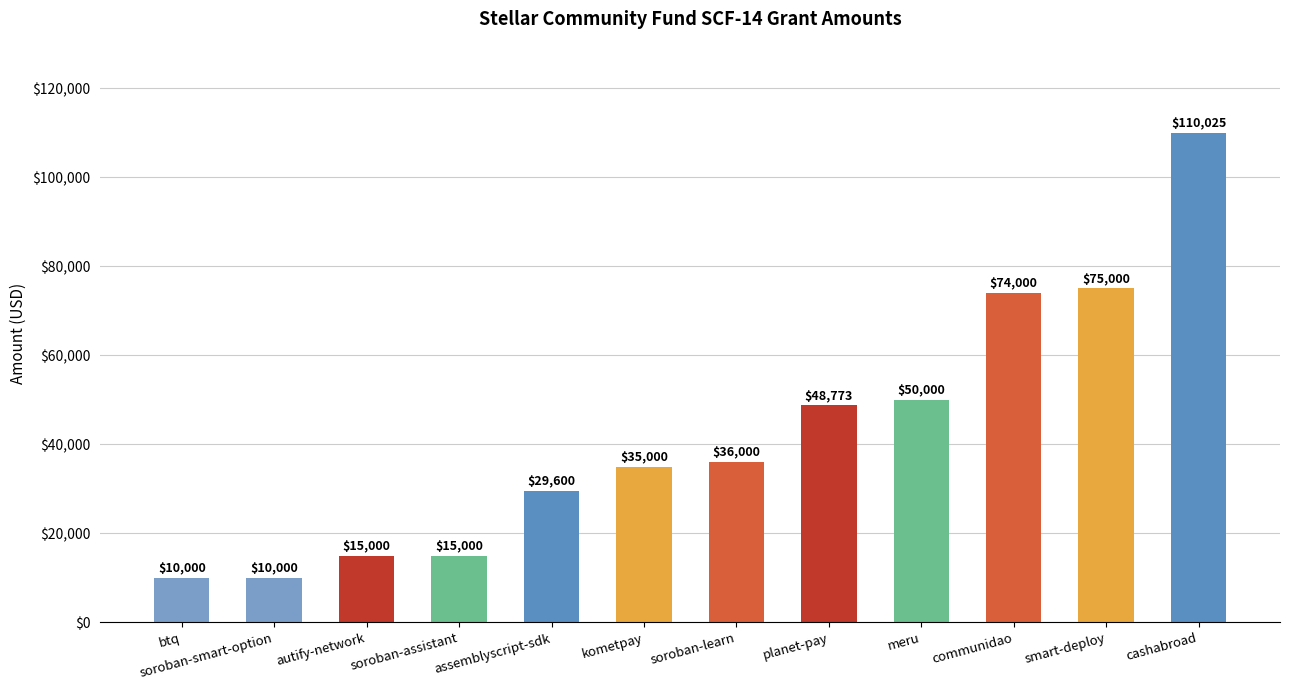

What is the label of the 1st bar from the right?

cashabroad